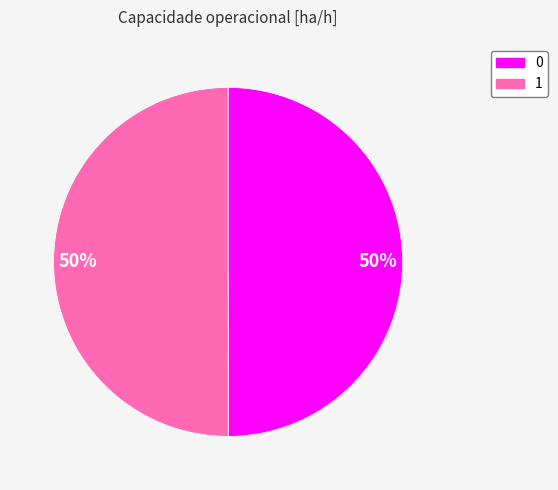

To the nearest percent, what percentage of the pie is 0?

50%